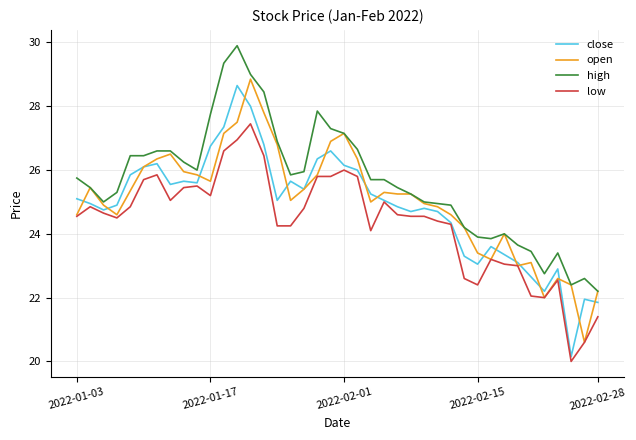

What is the maximum value shown in the chart?

29.9